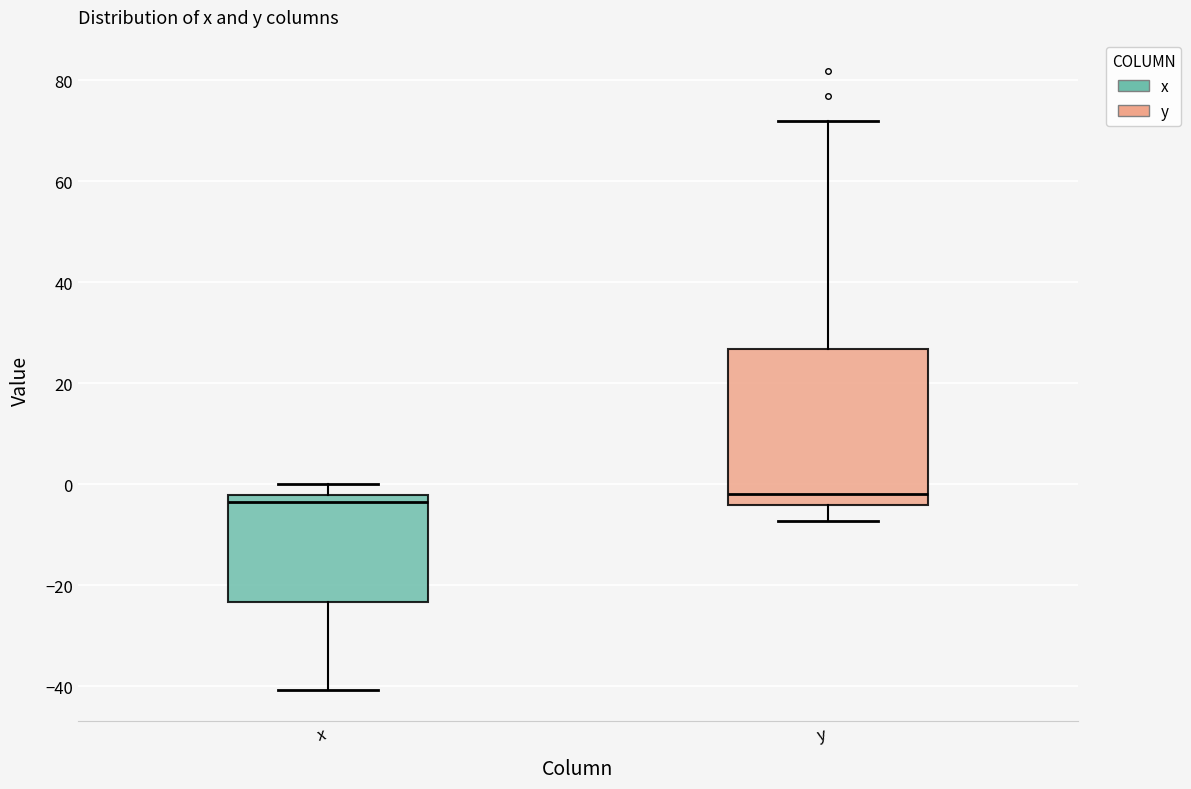

Which box is the tallest, from its lower edge to its upper edge?

y